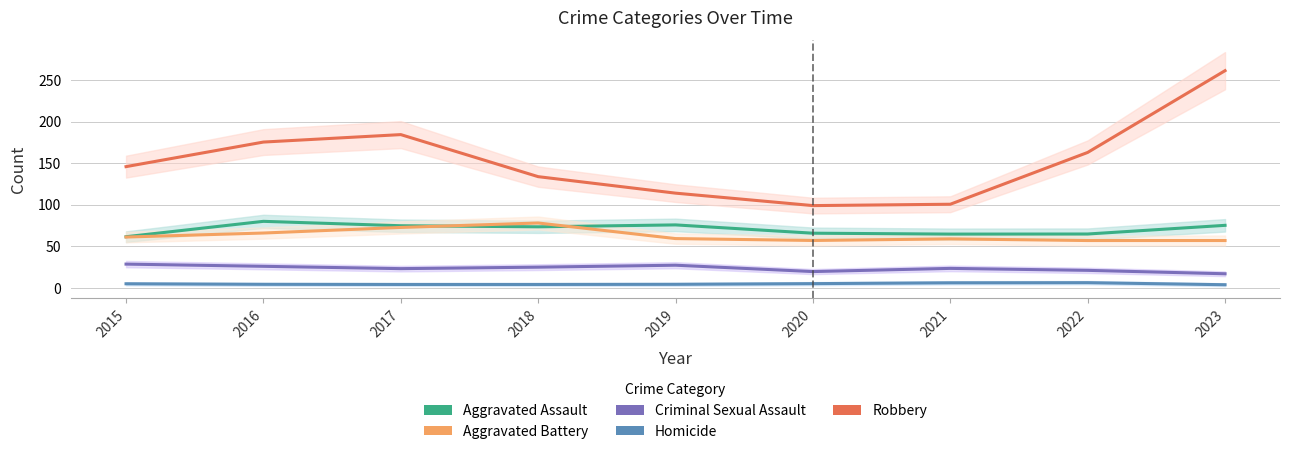

In Criminal Sexual Assault, how many points are lower than both neighbors (excluding endpoints)?

2